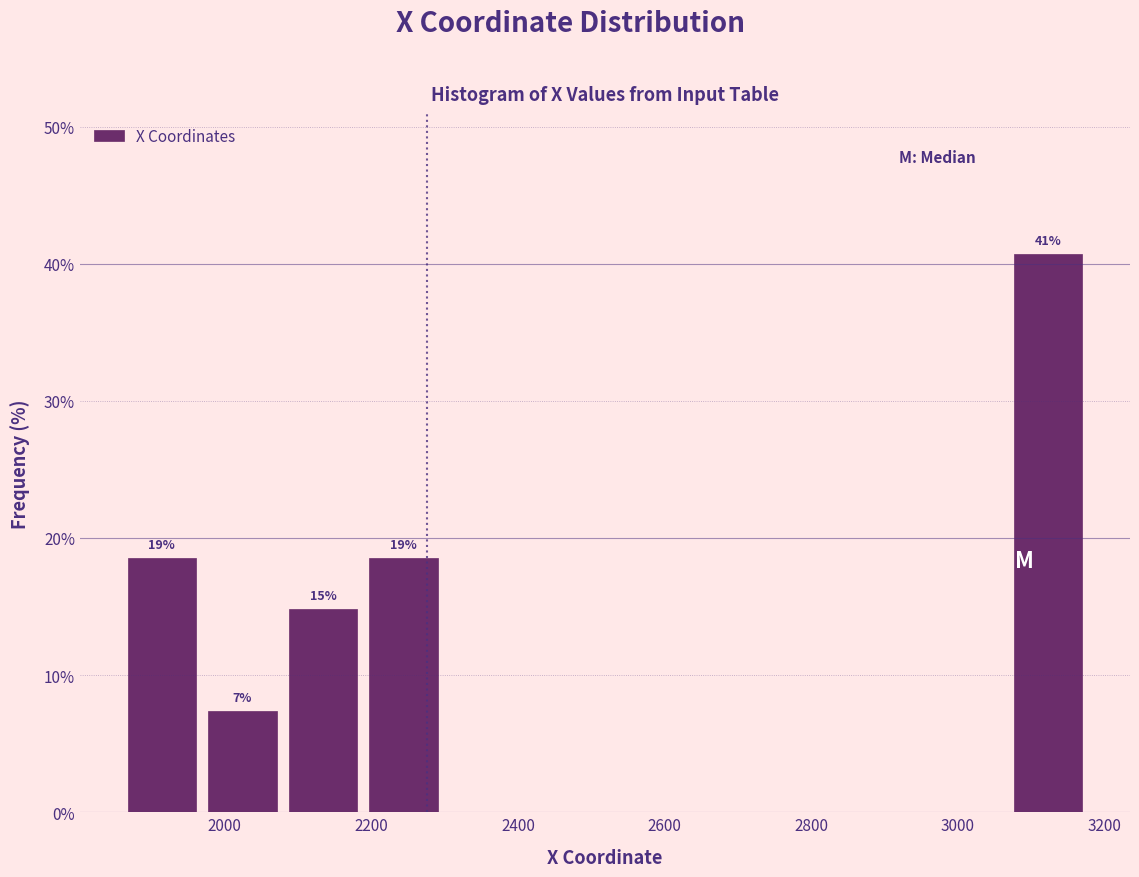

Which range on the x-axis has the tallest bar?

3060 to 3180